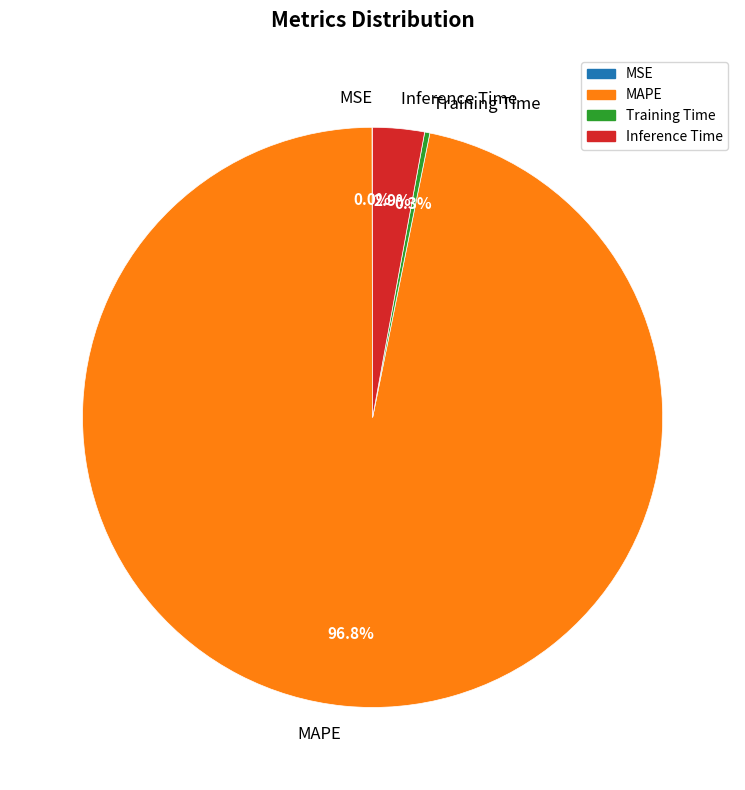

Is there any slice that represents more than half of the pie?

Yes